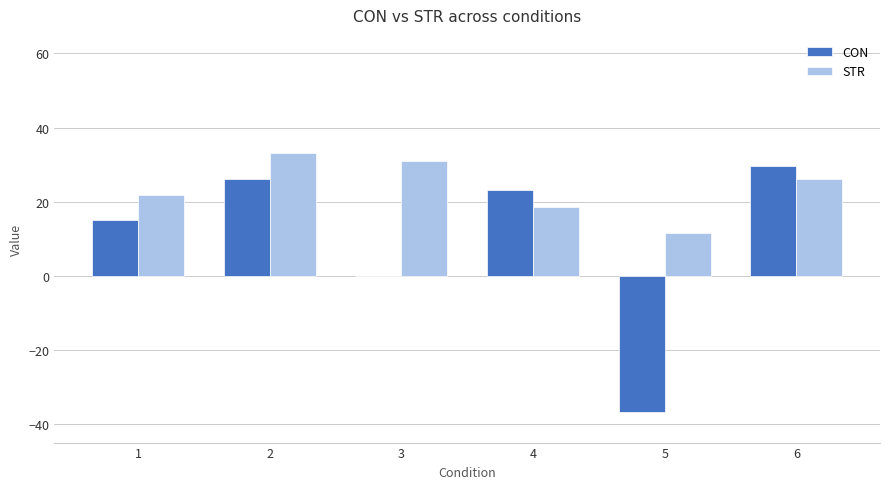

What is the greatest value displayed?

33.2